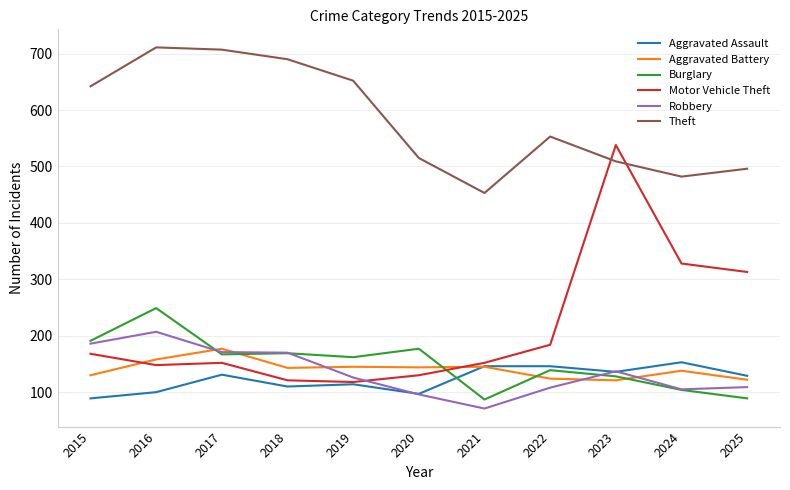

Is it true that Aggravated Battery equals 144 at 2020?

True